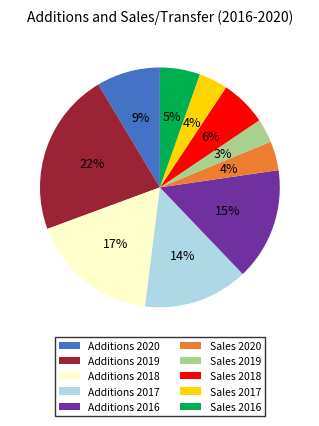

To the nearest percent, what is the average slice percentage?

10%